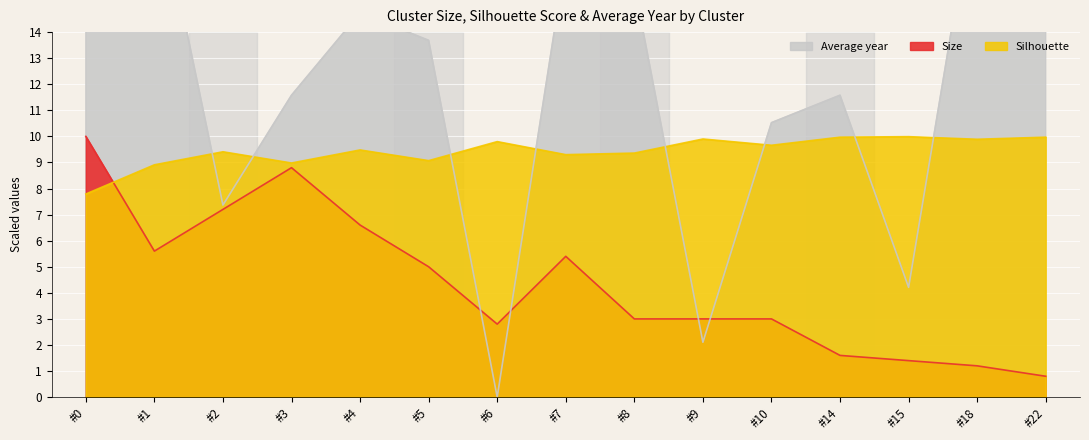

At which category does Size reach its first local peak?

#3